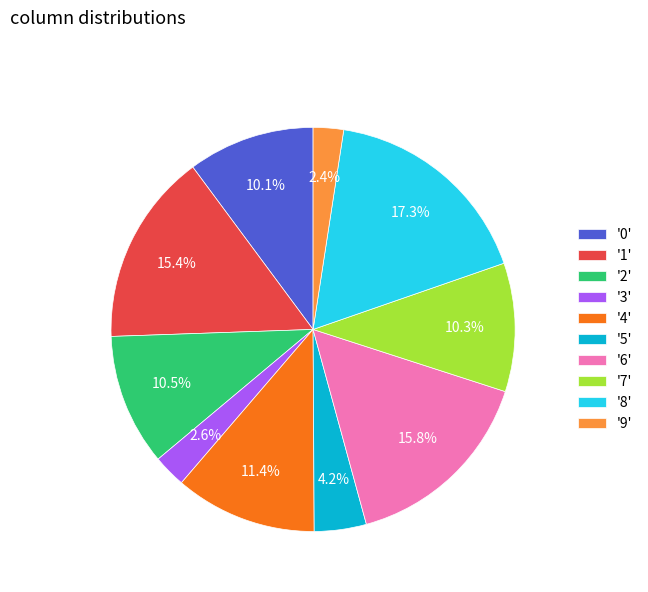

How much of the chart is everything except '9'?

97.6%